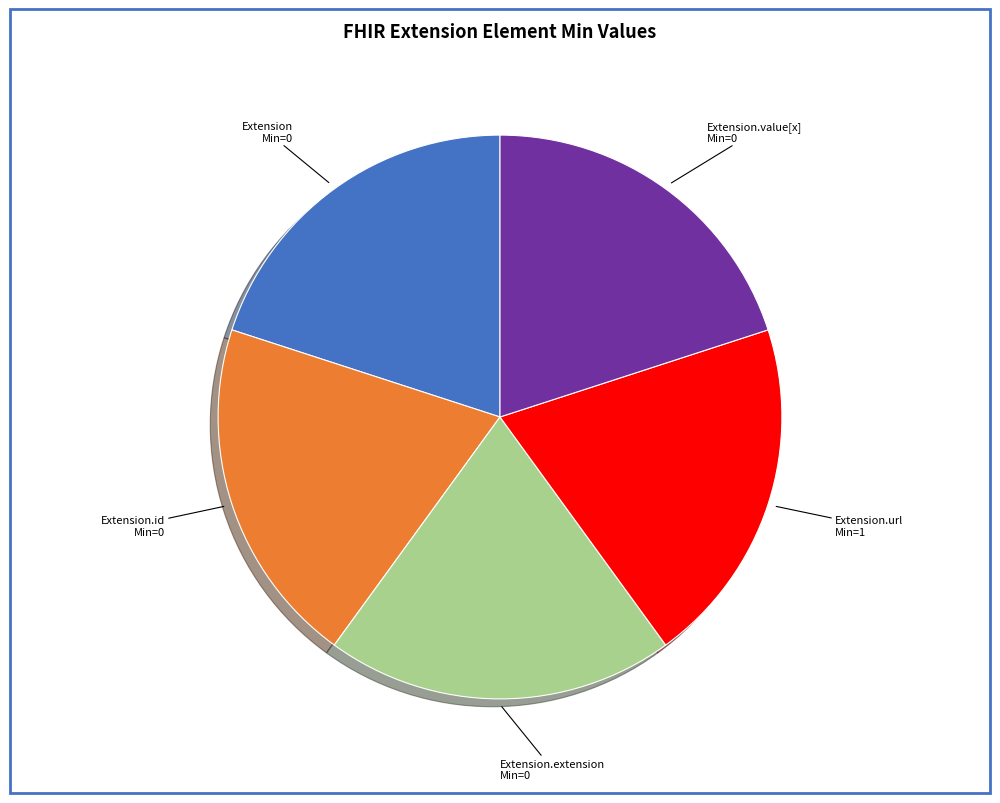

Combined, do Extension.url and Extension.value[x] account for over 50%?

No